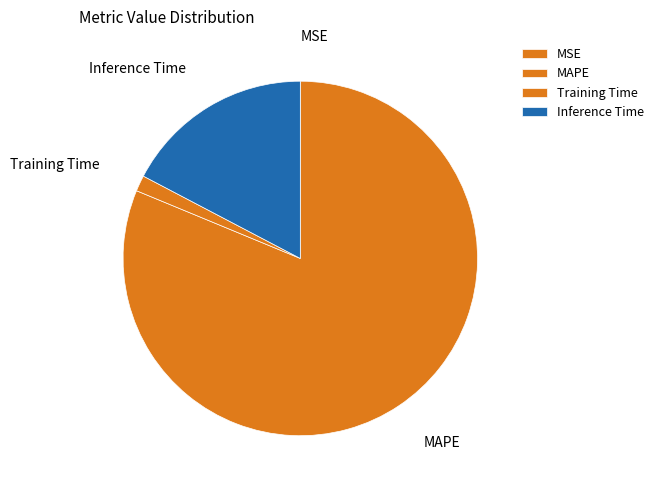

True or false: MAPE accounts for 96% of the total.

False